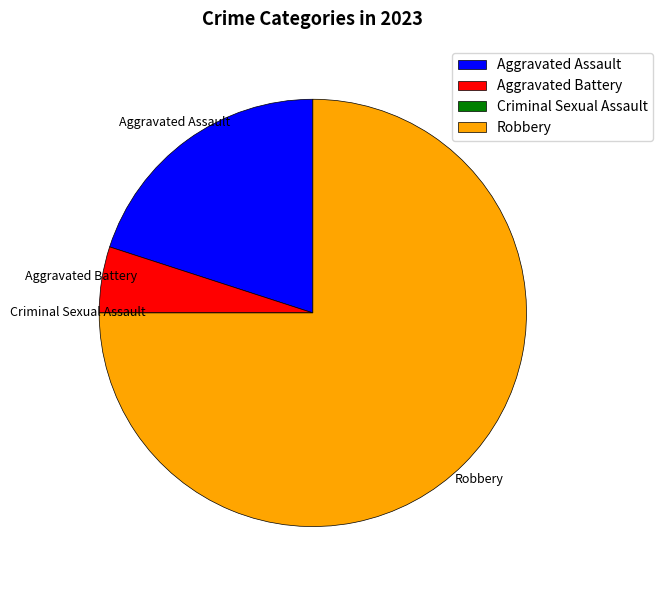

Combined, do Robbery and Aggravated Assault account for over 50%?

Yes